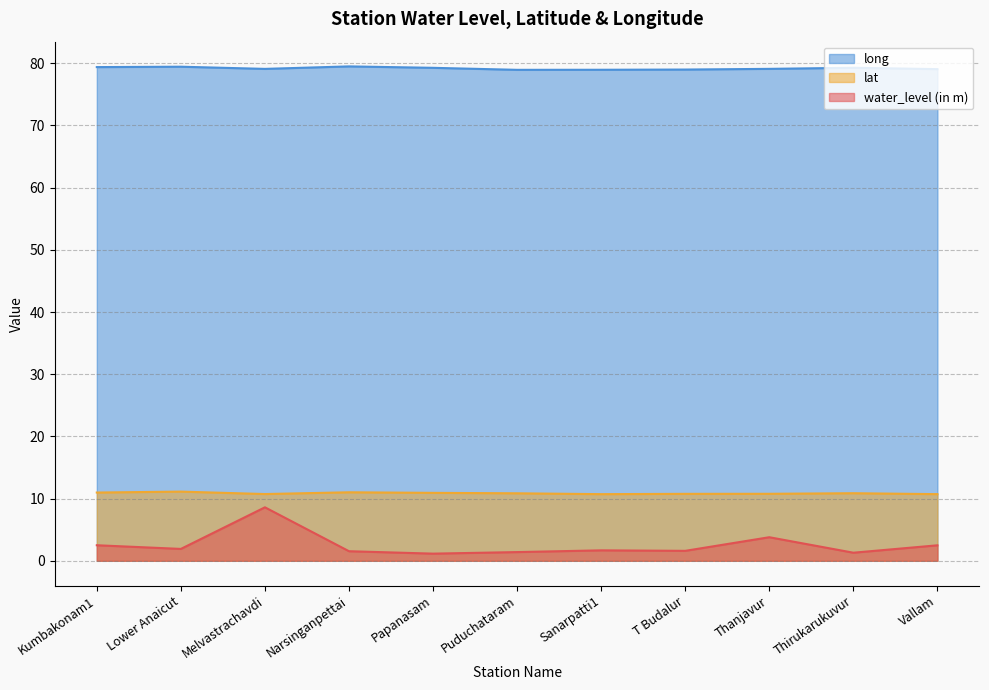

At which category does lat reach its first local peak?

Lower Anaicut